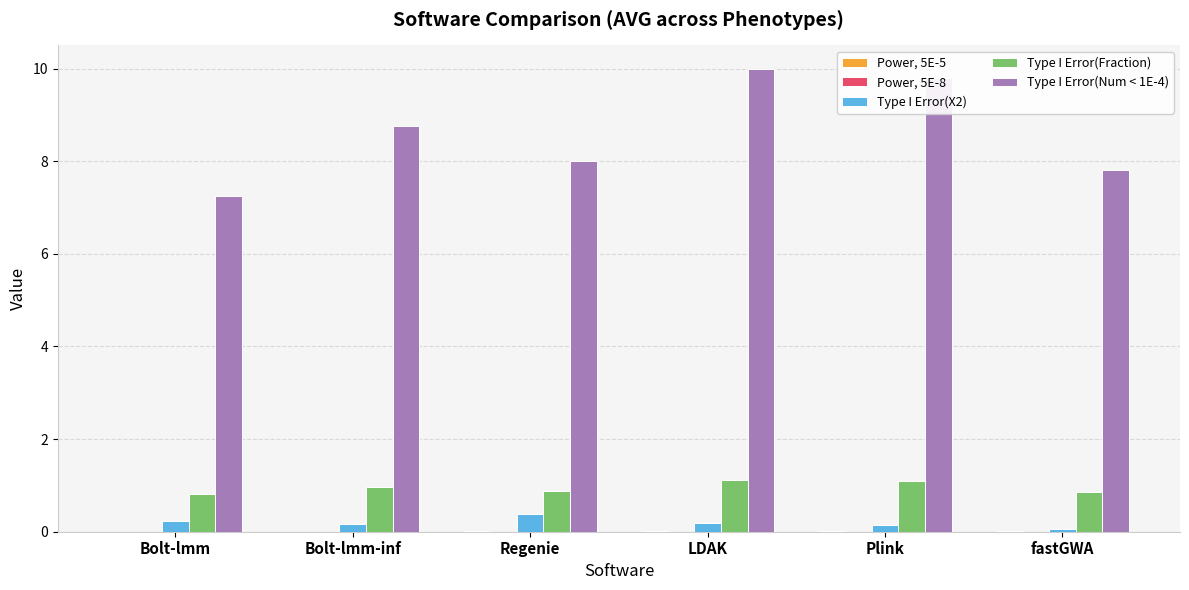

What is the maximum value shown in the chart?

10.0